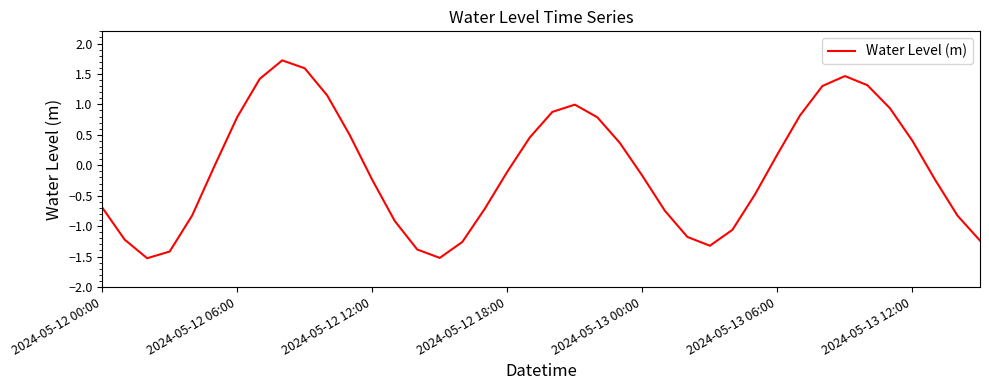

What is the smallest value displayed?

-1.5